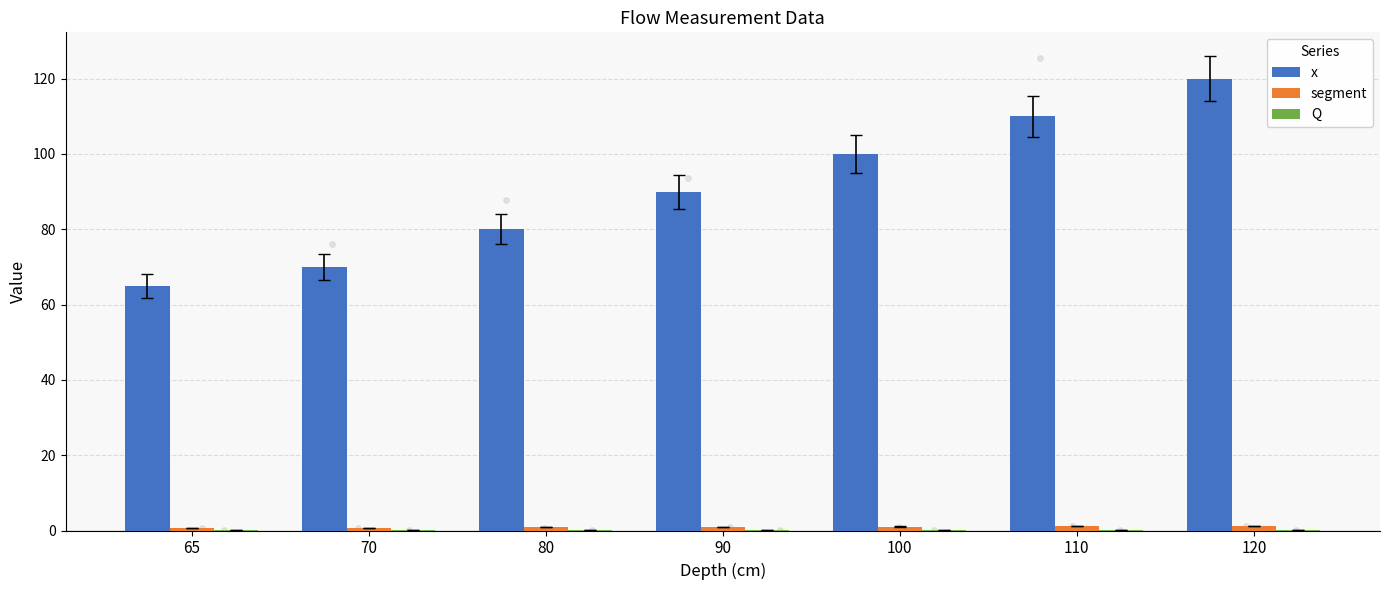

What is the total value across all series at 65?

65.7